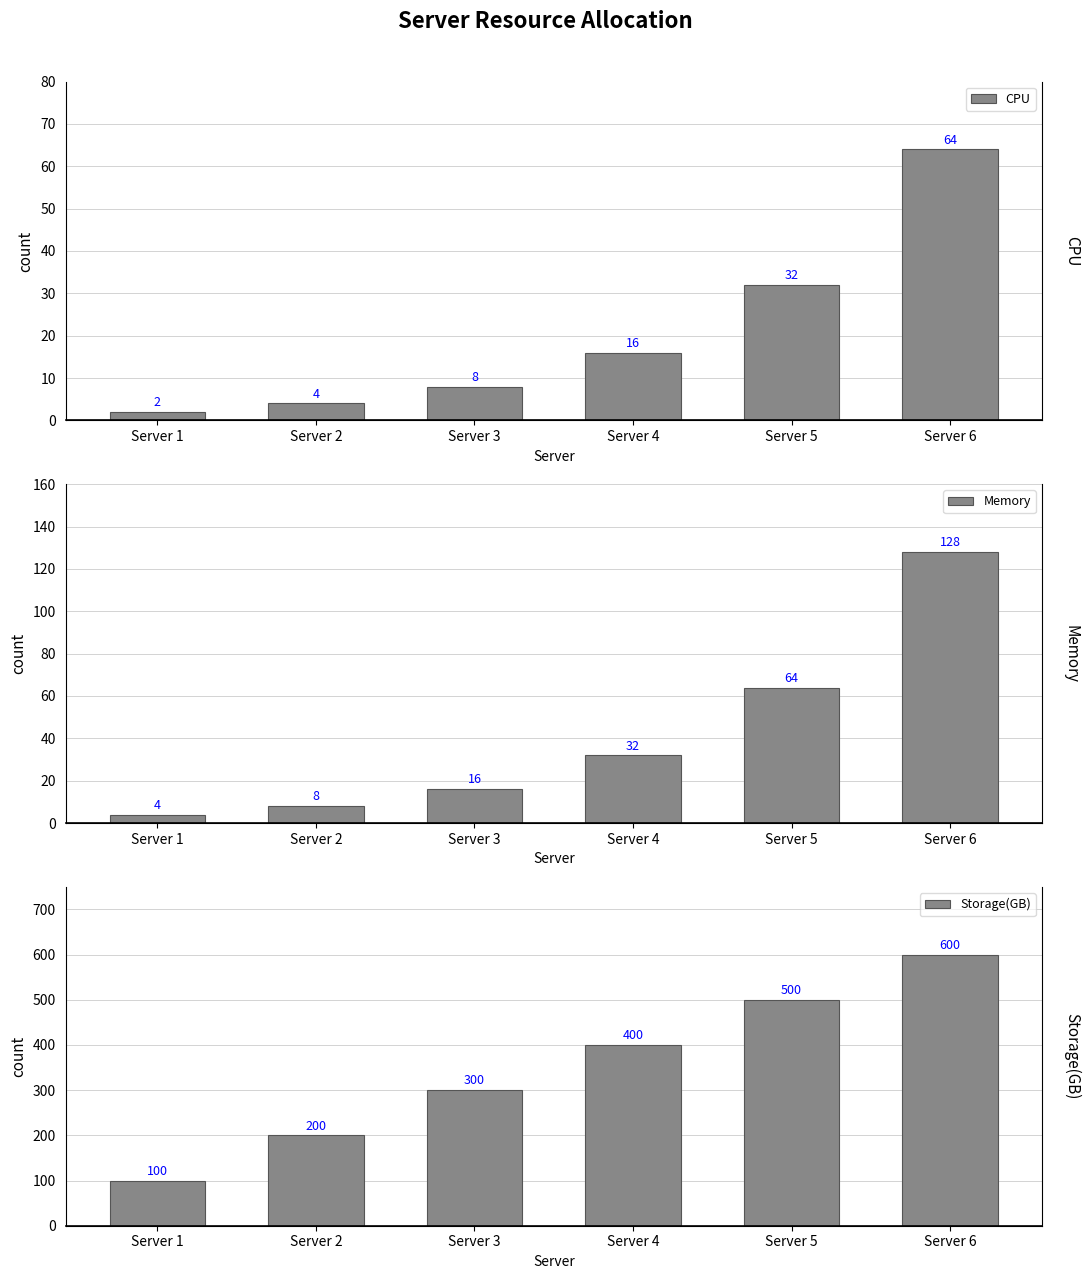

What is the maximum value shown in the chart?

600